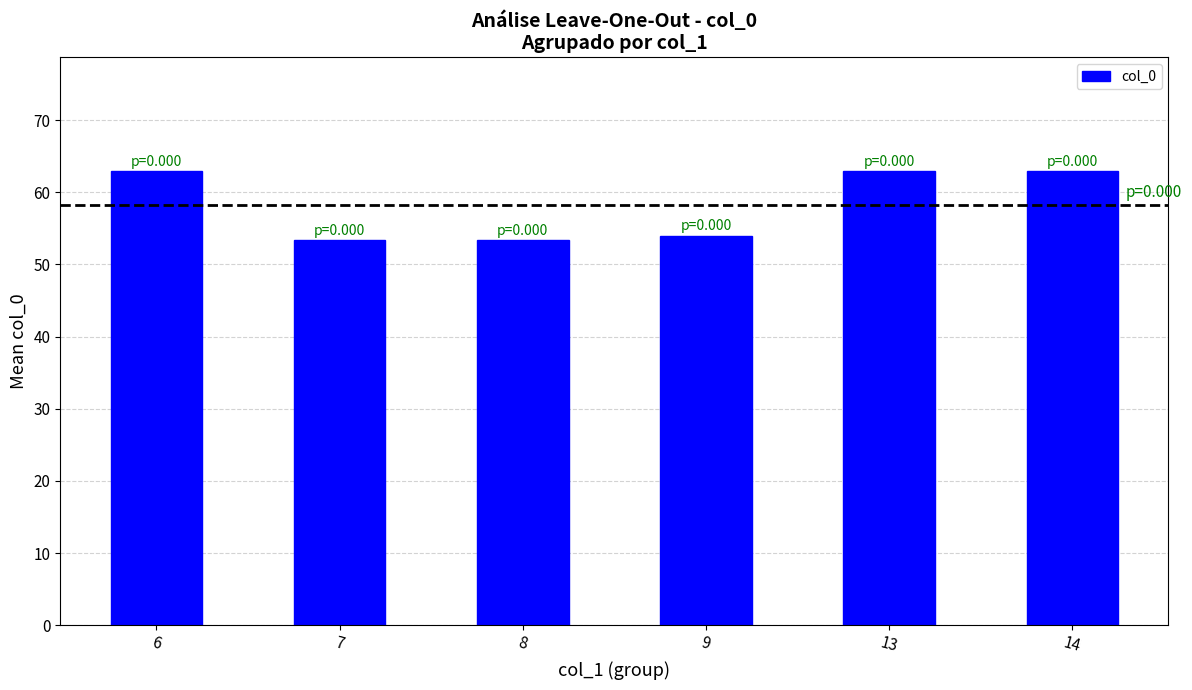

The chart shows a value of 54.0 at 9. True or false?

True